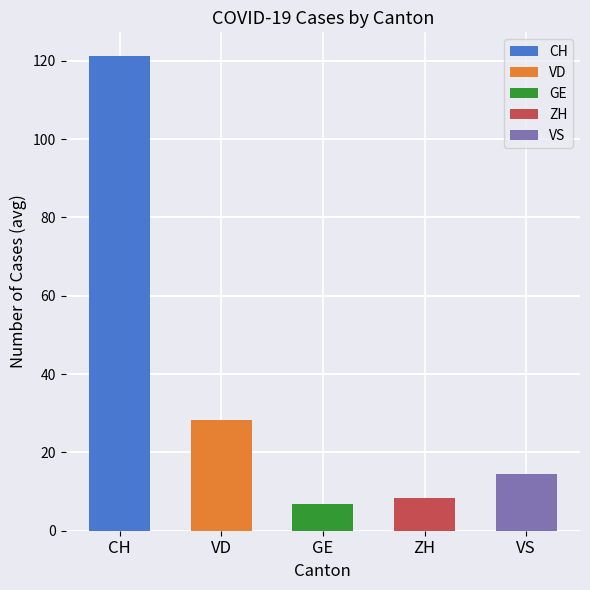

What is the difference between the maximum and minimum values?

114.2